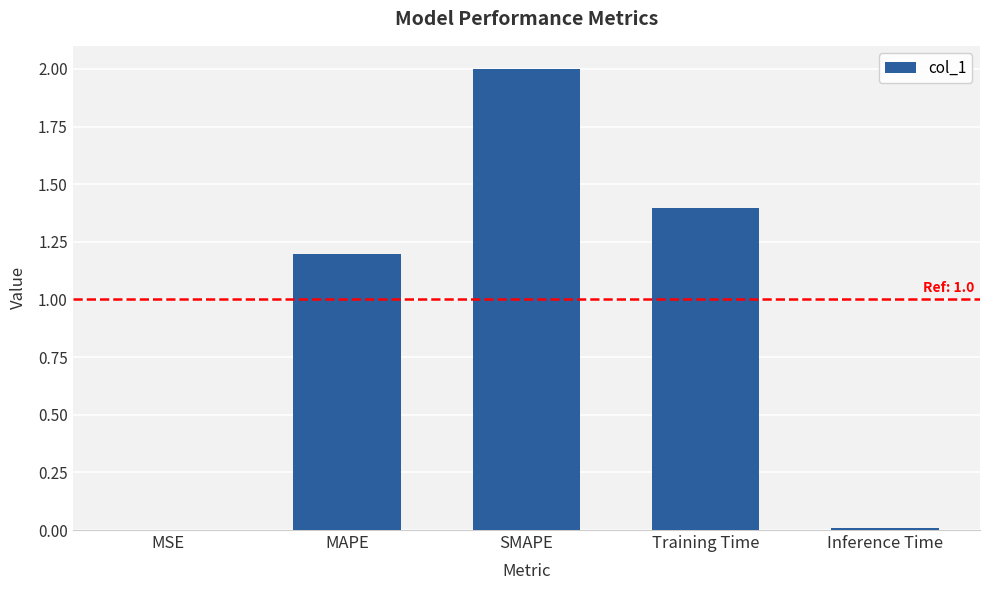

Where is the data nearest to the value 1?

MAPE